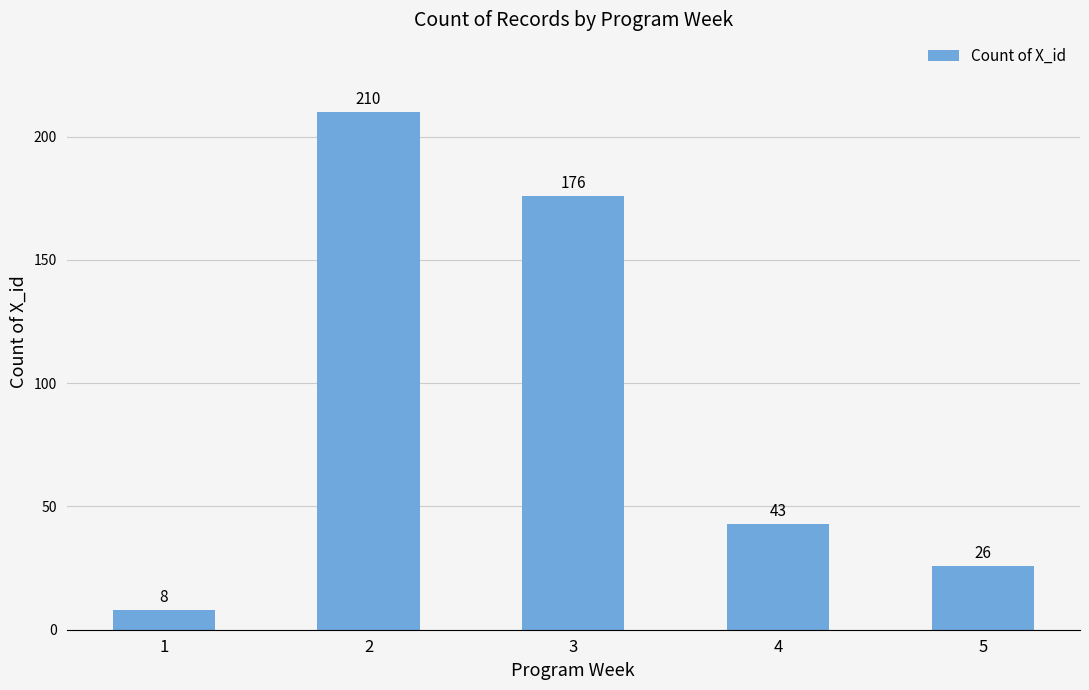

Which category has the lowest value across all series?

1